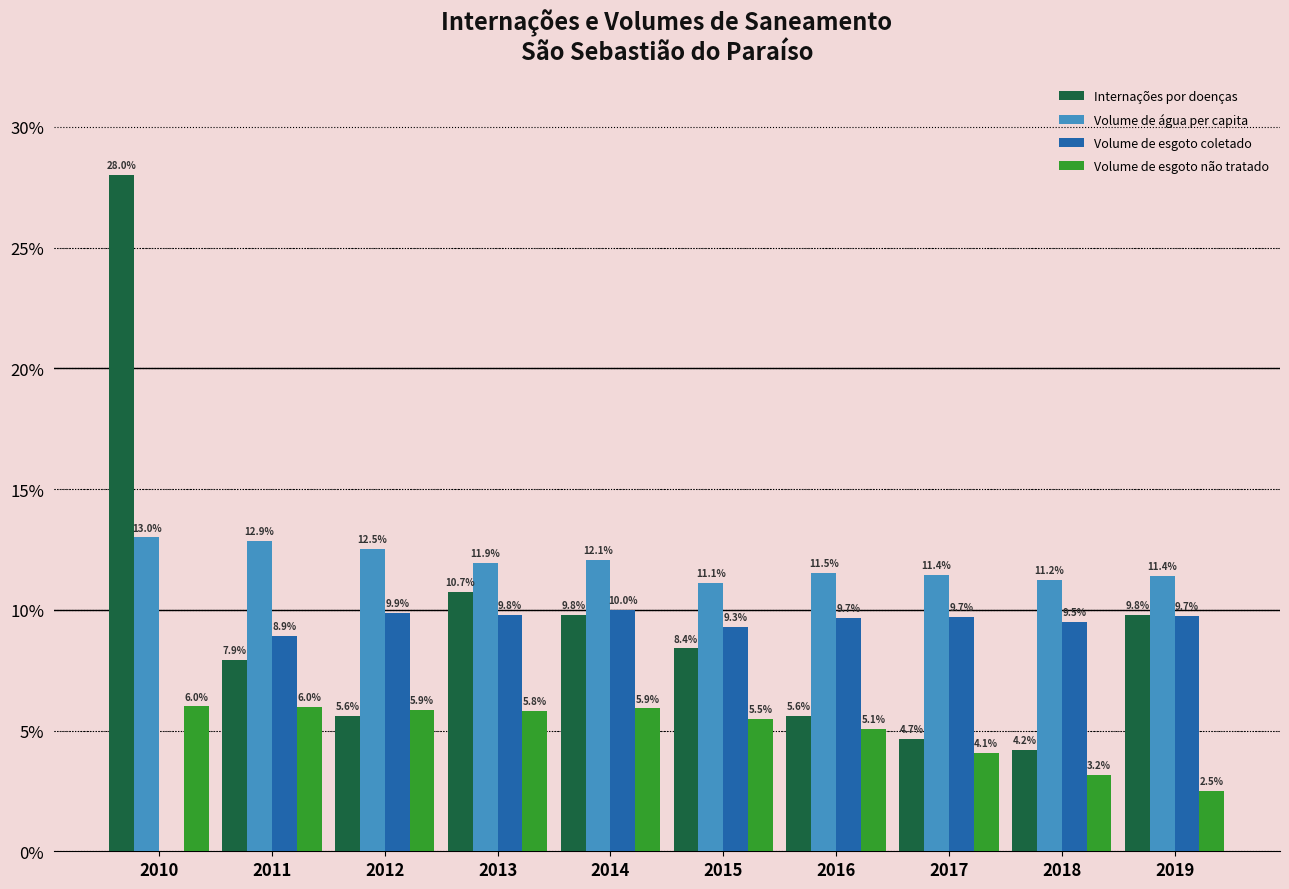

Which series has the widest spread of values?

Internações por doenças